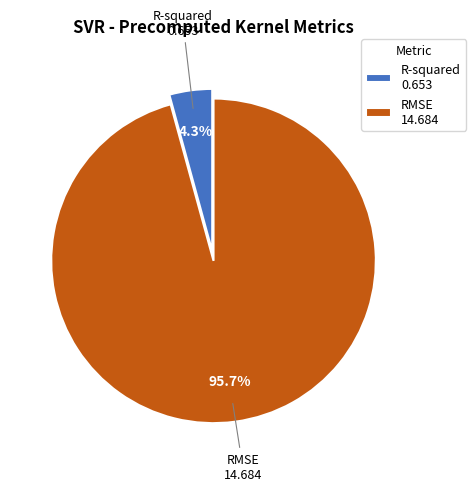

Is R-squared 0.653 the majority of the pie?

No